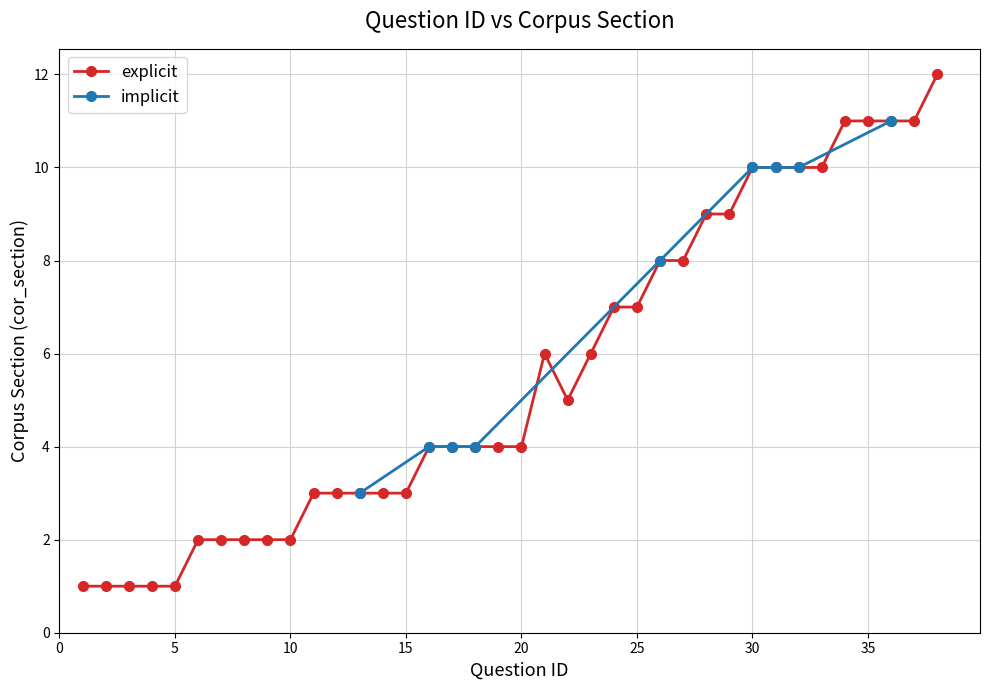

What is the difference between the values at 26 and 28?

1